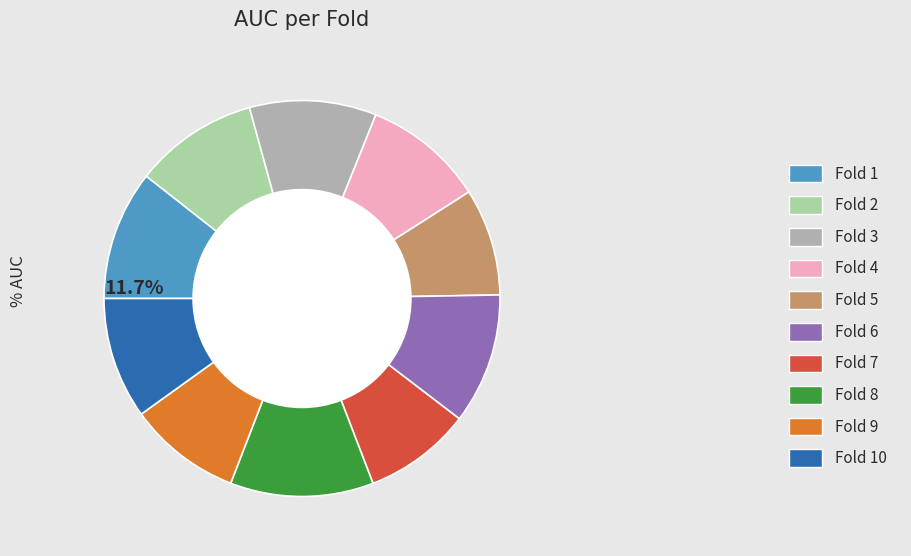

Count the number of slices in the pie.

10